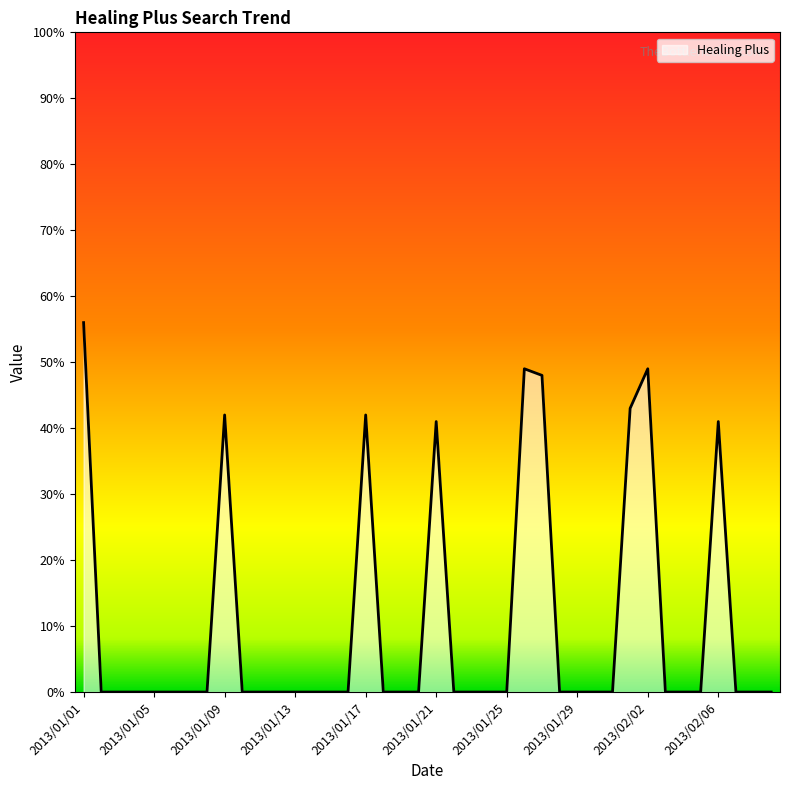

What is the greatest value displayed?

56